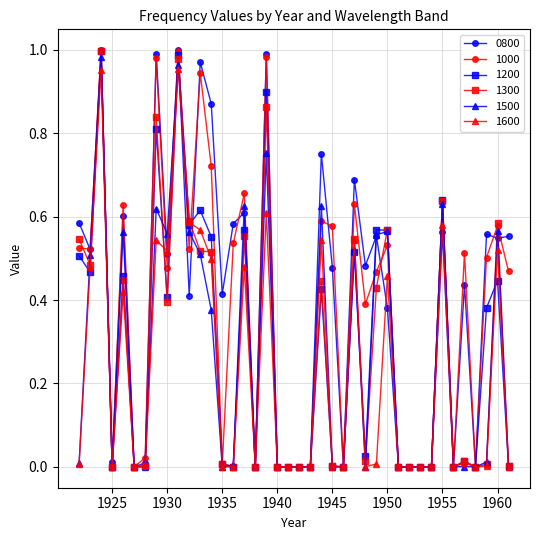

True or false: 1600 has more than 2 interior local peaks.

True